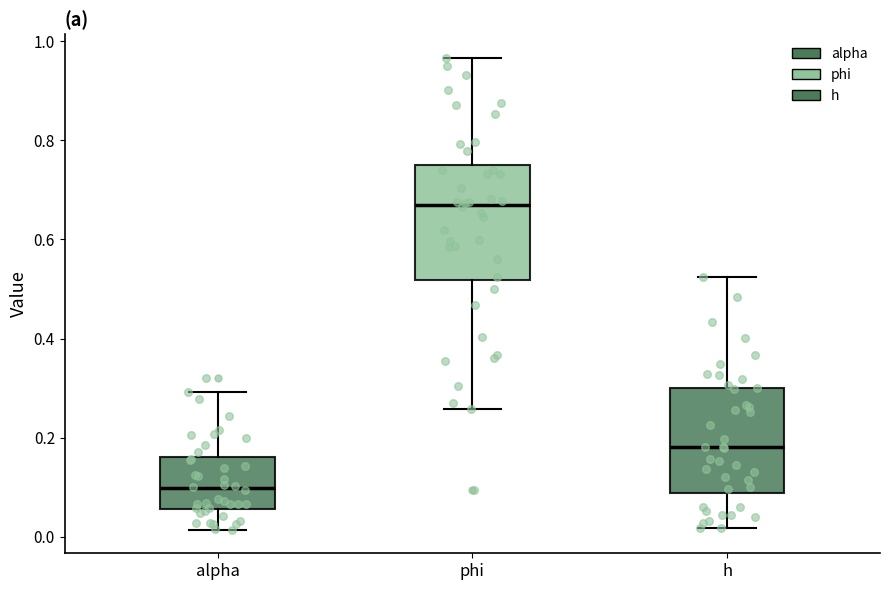

Which box's median line is the highest?

phi